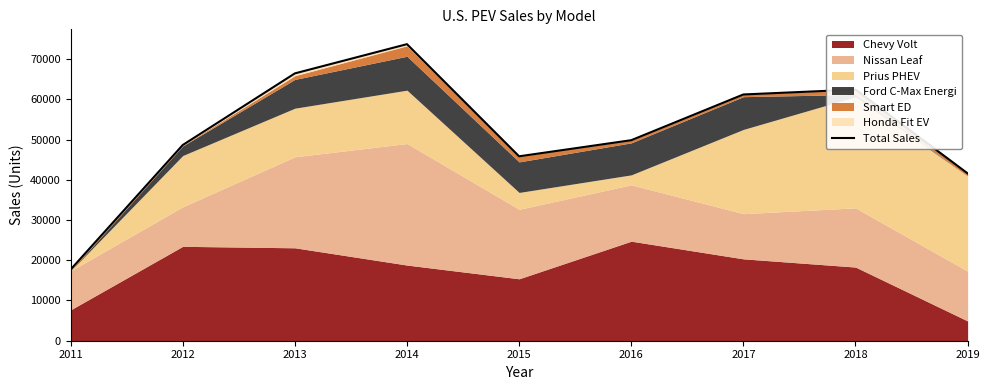

List the labels in order of value, smallest first.

2011, 2019, 2015, 2012, 2016, 2017, 2018, 2013, 2014